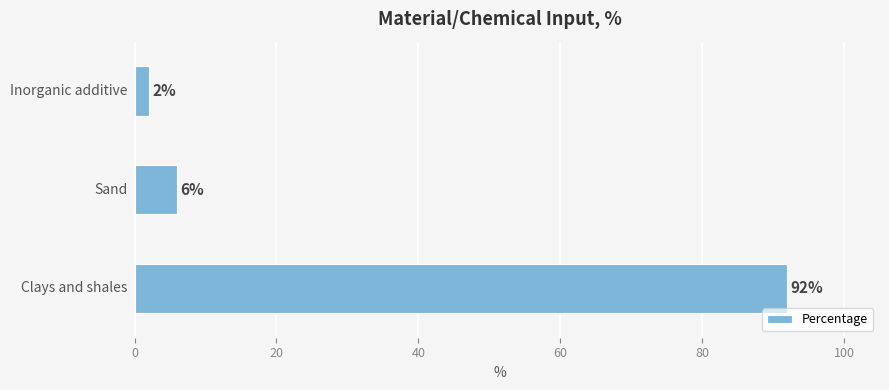

Reading bottom to top, transcribe all the data shown in this chart.

92	6	2